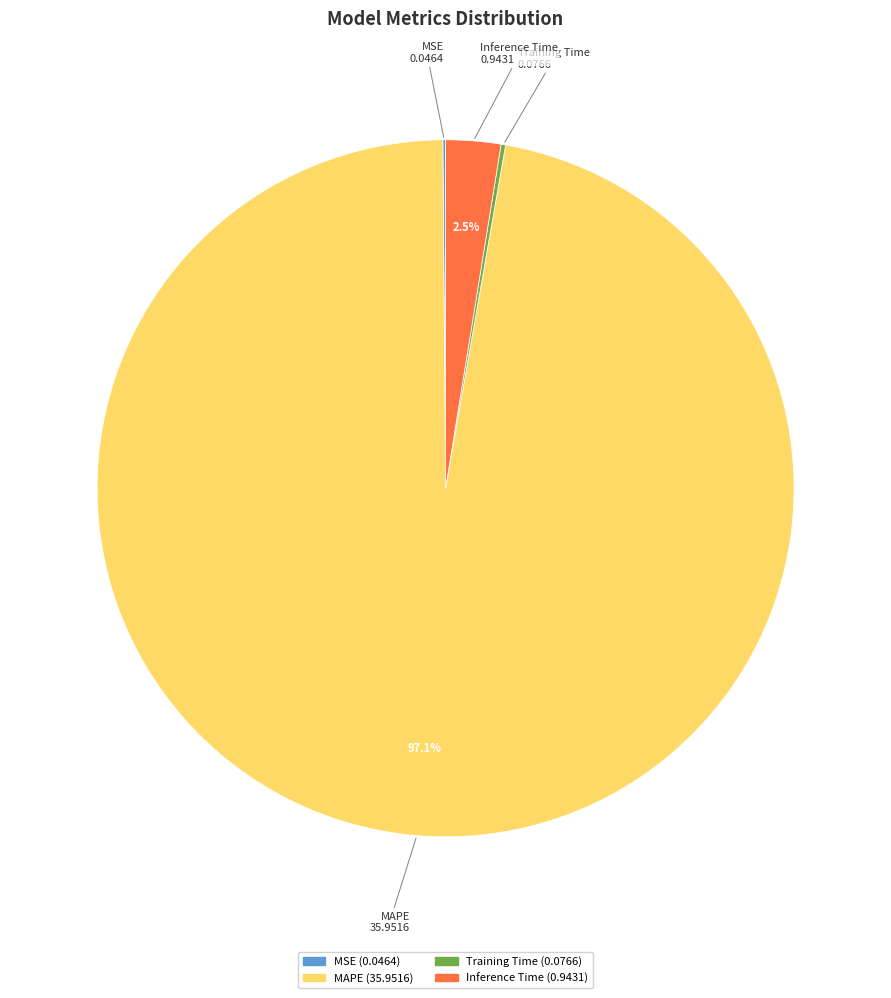

Which slice is the largest?

MAPE